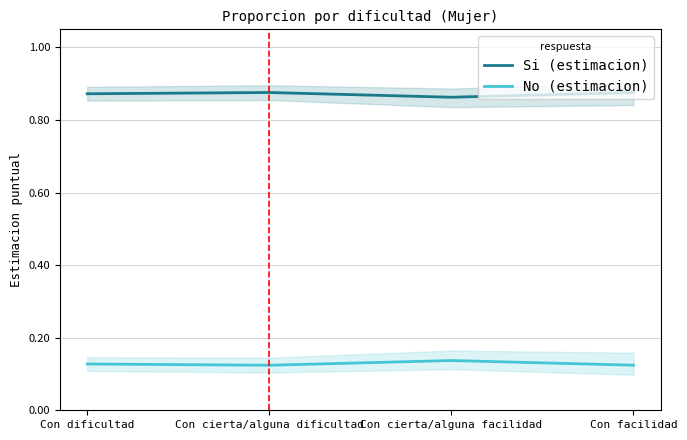

Which series has the widest spread of values?

No (estimacion)